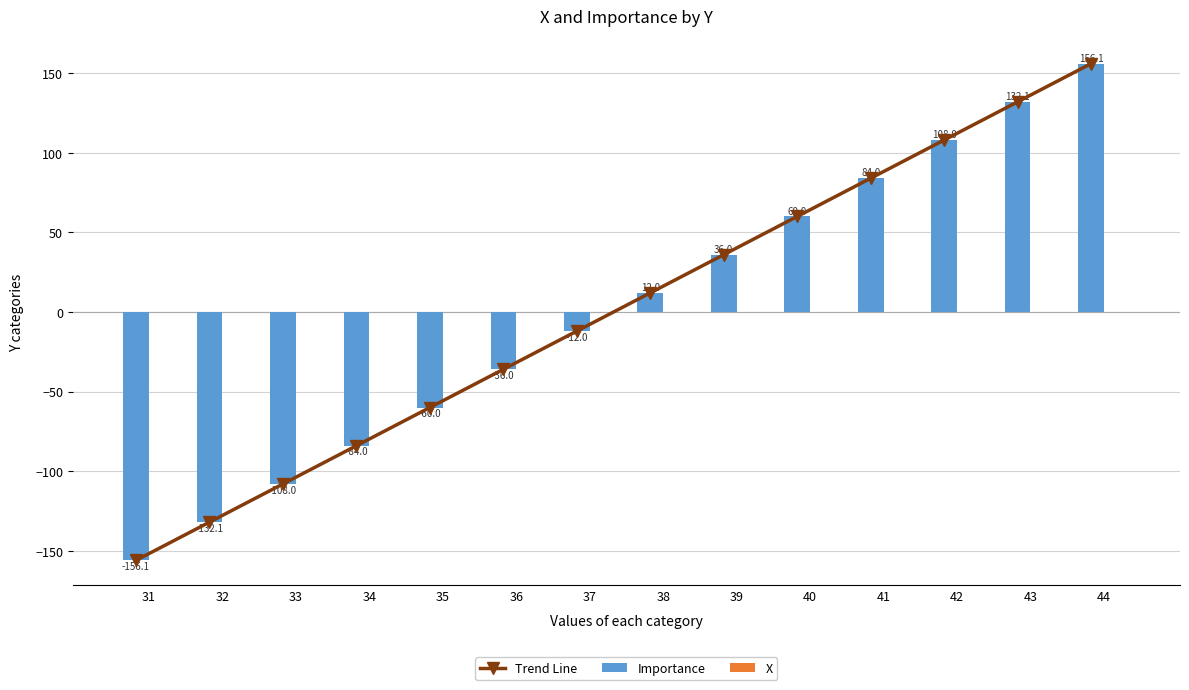

At which category is the sum across all series the highest?

44